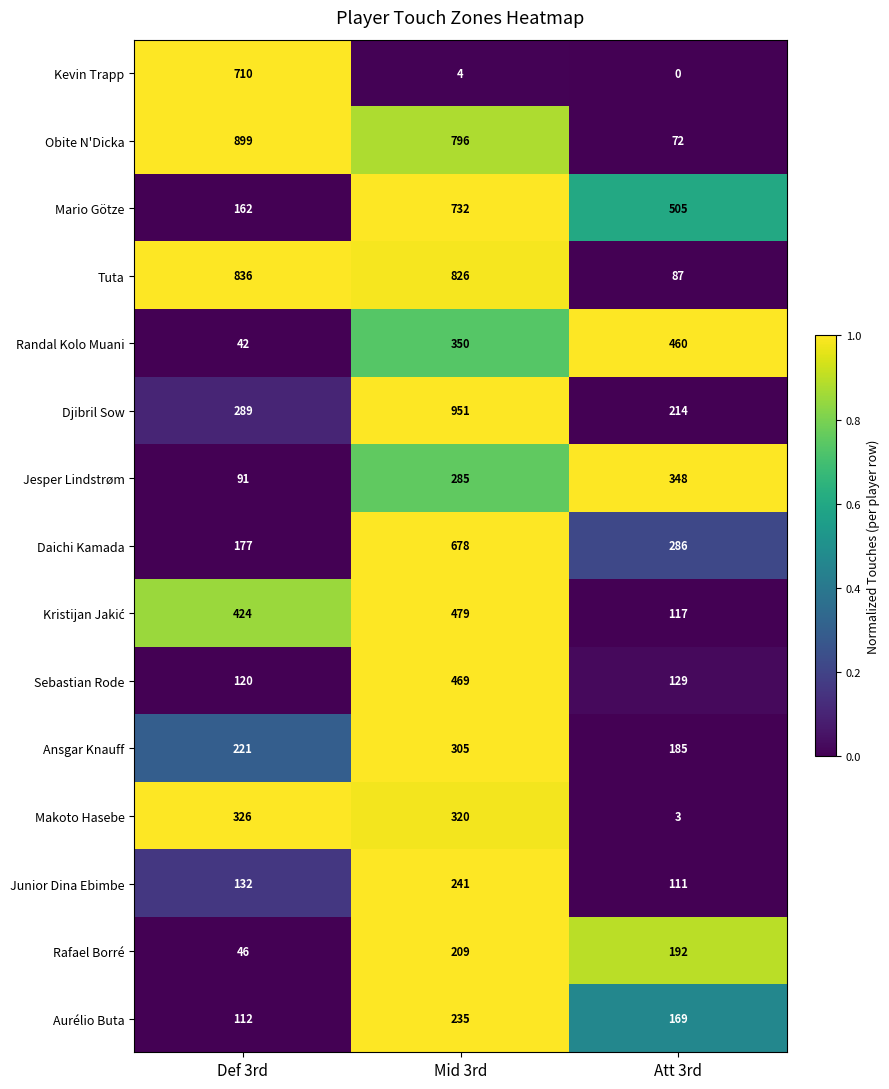

What is the difference between the second highest and minimum values in the Tuta series?

739